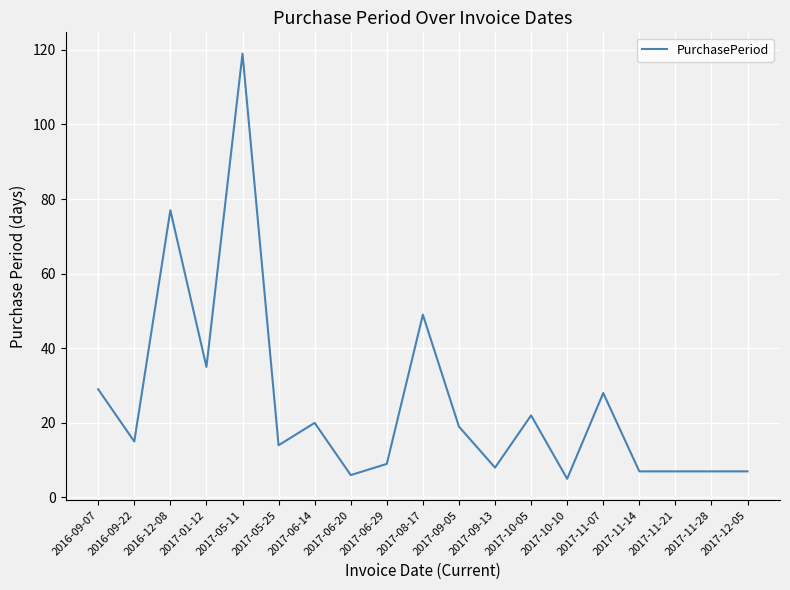

The value at 2017-06-20 is 10. True or false?

False